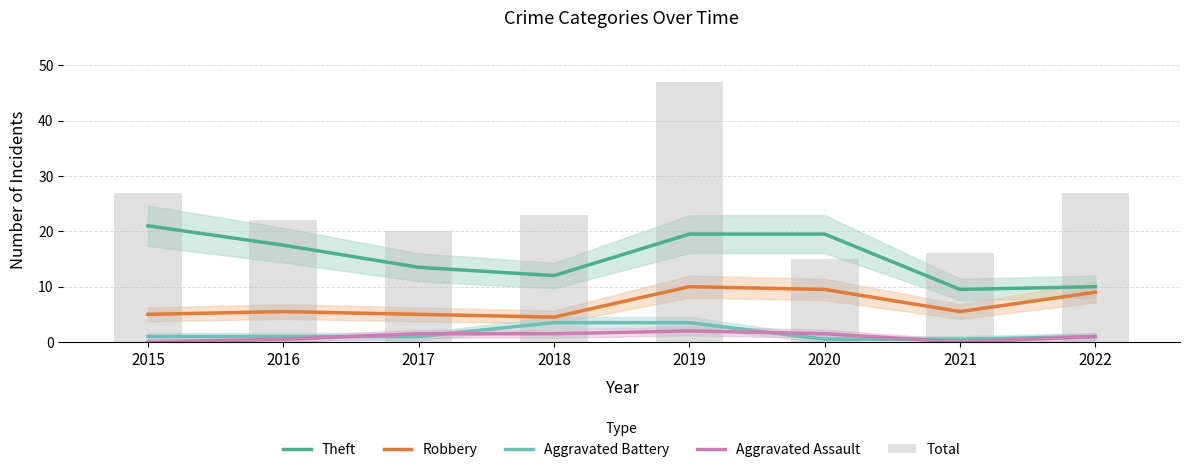

Is it true that Total equals 9.4 at 2016?

False